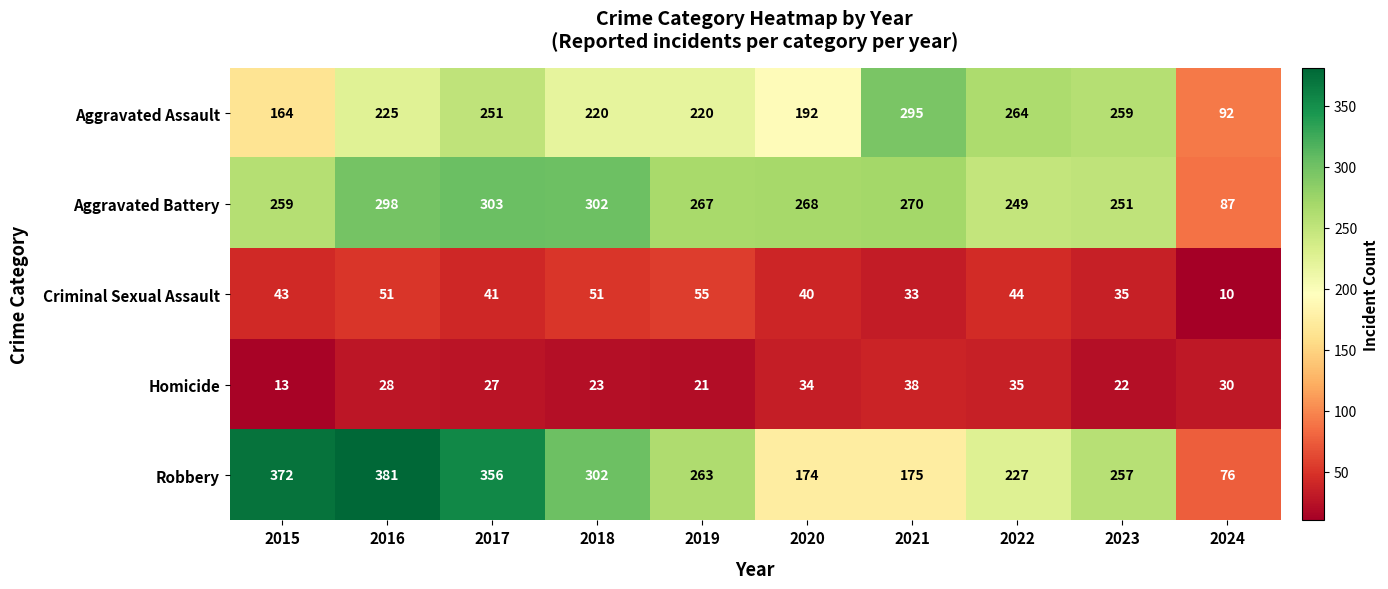

Which series has the largest range (max minus min)?

Robbery